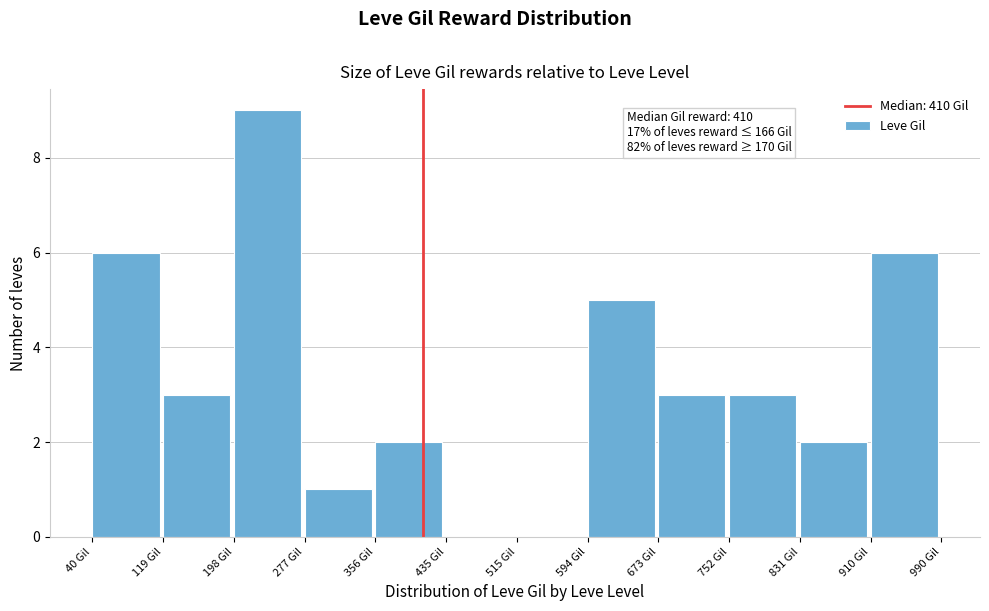

Over which range of the x-axis is the bar tallest?

200 to 280